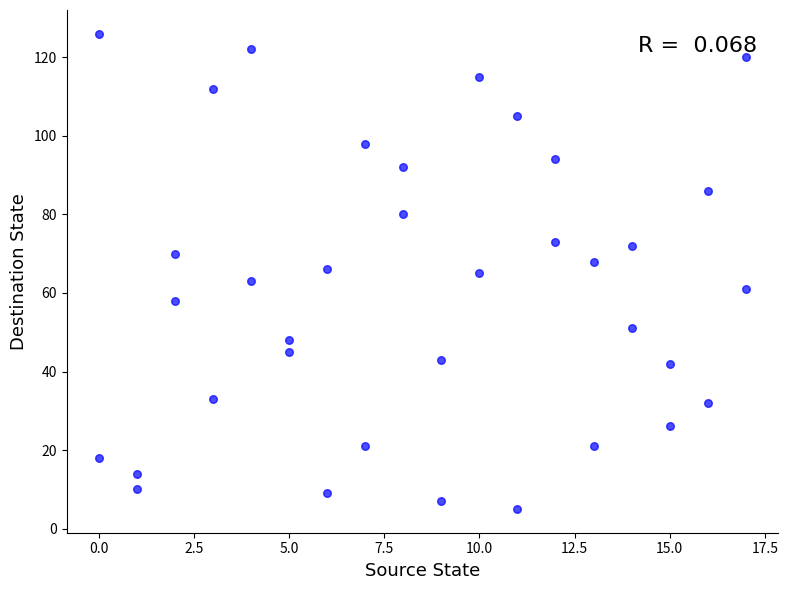

What is the range of Y values (max minus min)?

121